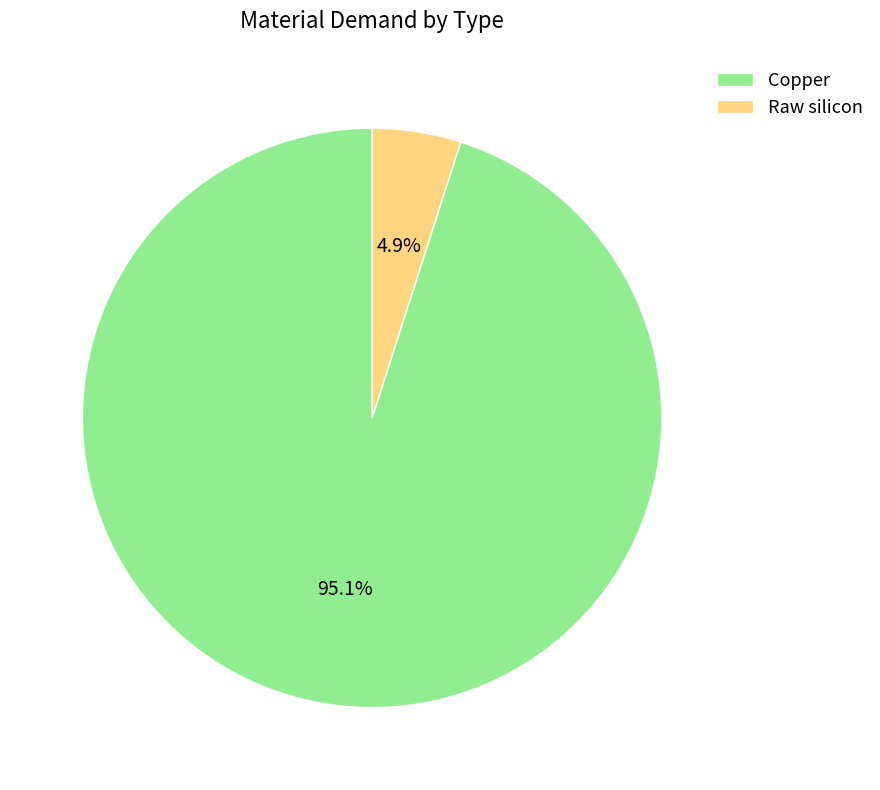

Between Raw silicon and Copper, which is larger?

Copper